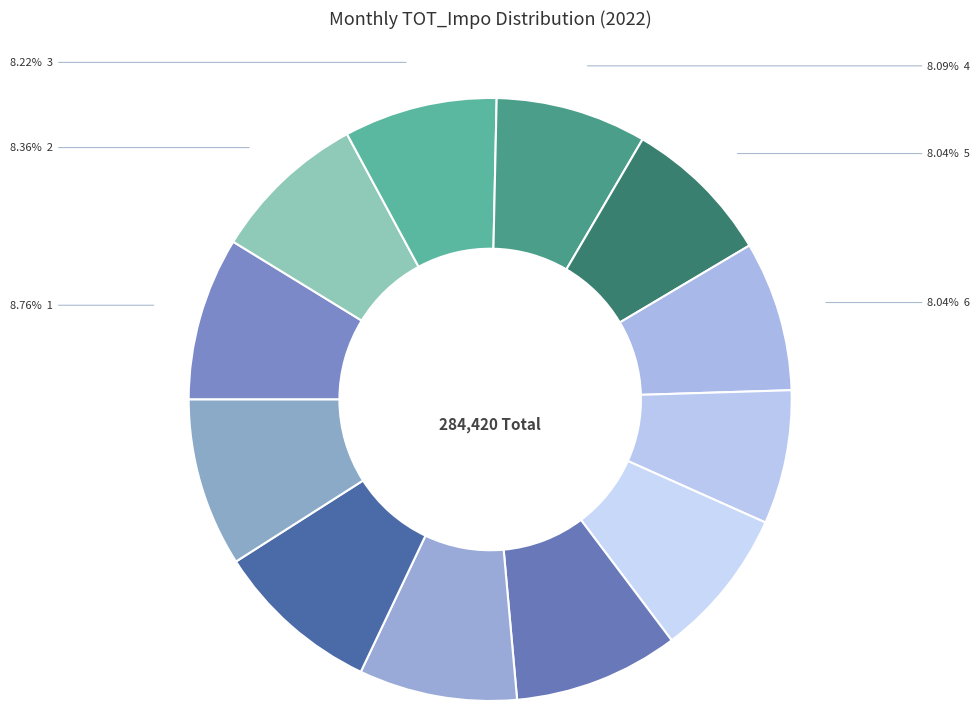

Does any single category account for the majority?

No